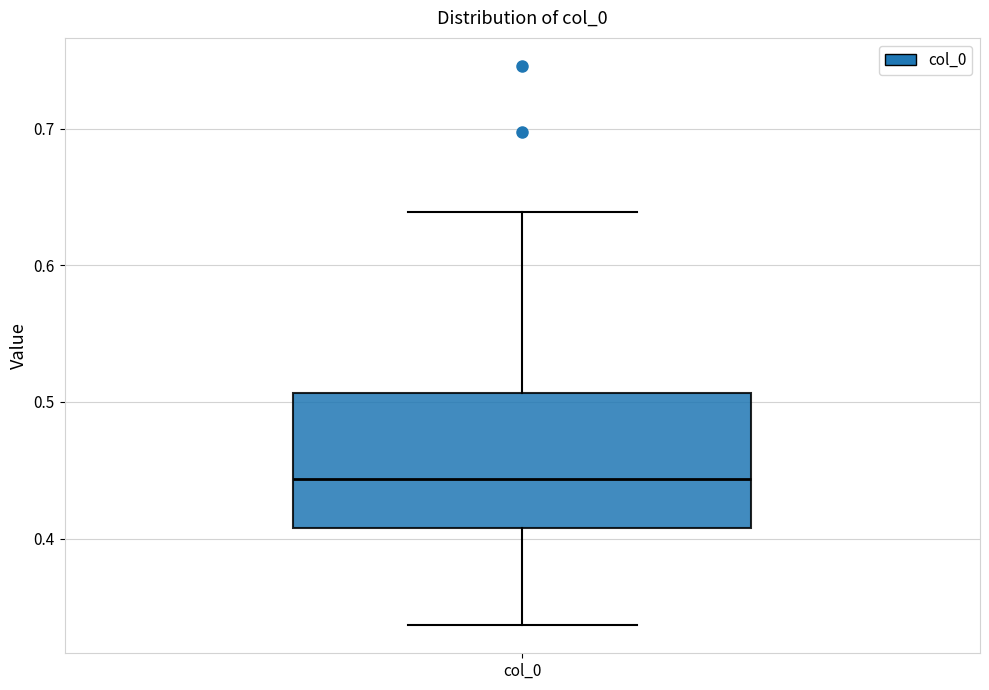

Where does the lower whisker of the box for col_0 end on the y-axis? The values are not printed on the chart, so give them approximately, as read against the axis.

0.34